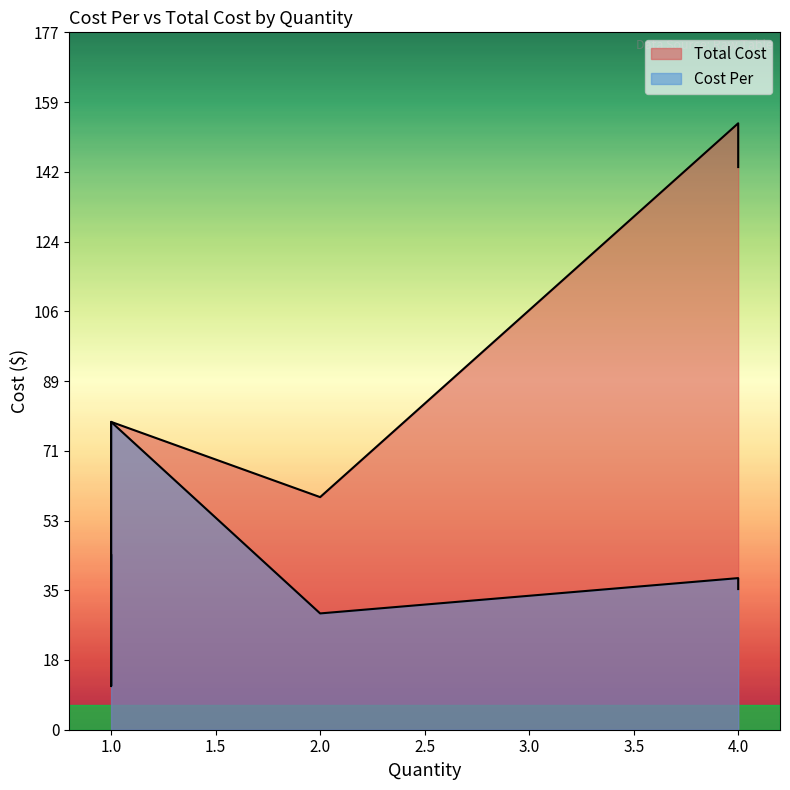

Does the chart display data point markers on the line(s)?

No